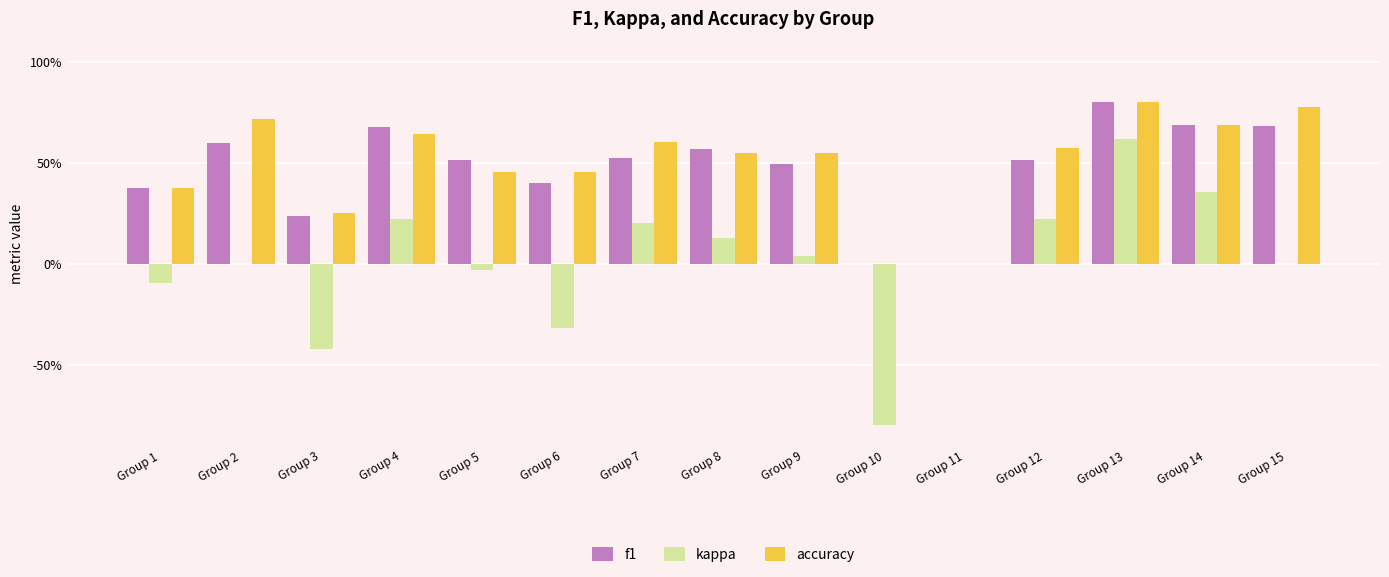

Count the accuracy values in the range 0 to 1.

15